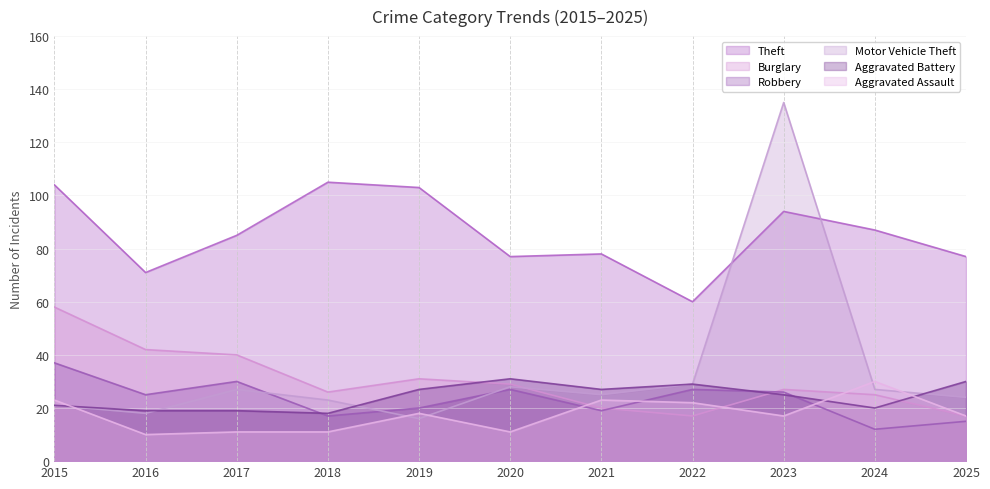

Is it true that Motor Vehicle Theft equals 29 at 2022?

True